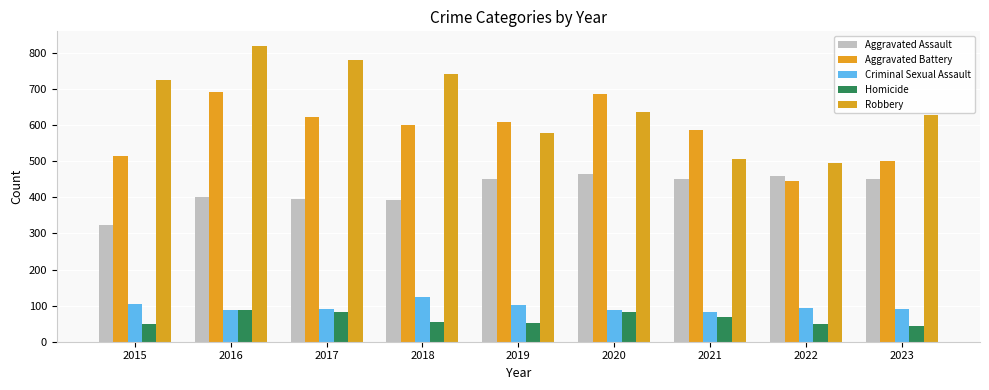

What is the total value across all series at 2020?

1959